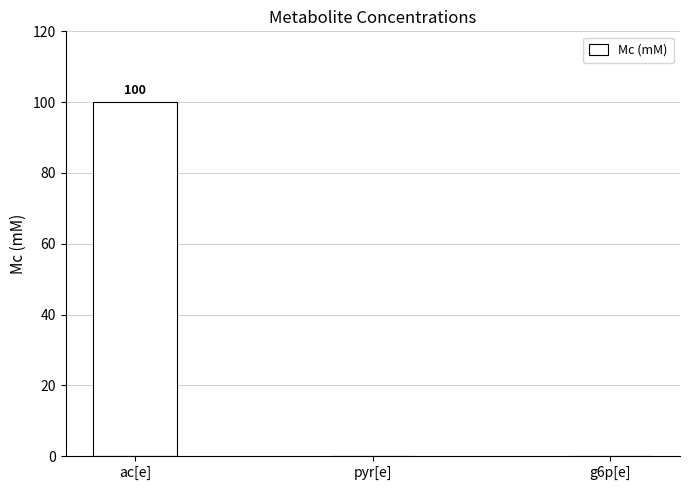

Reading left to right, extract all data points from this chart.

ac[e]=100	pyr[e]=0	g6p[e]=0